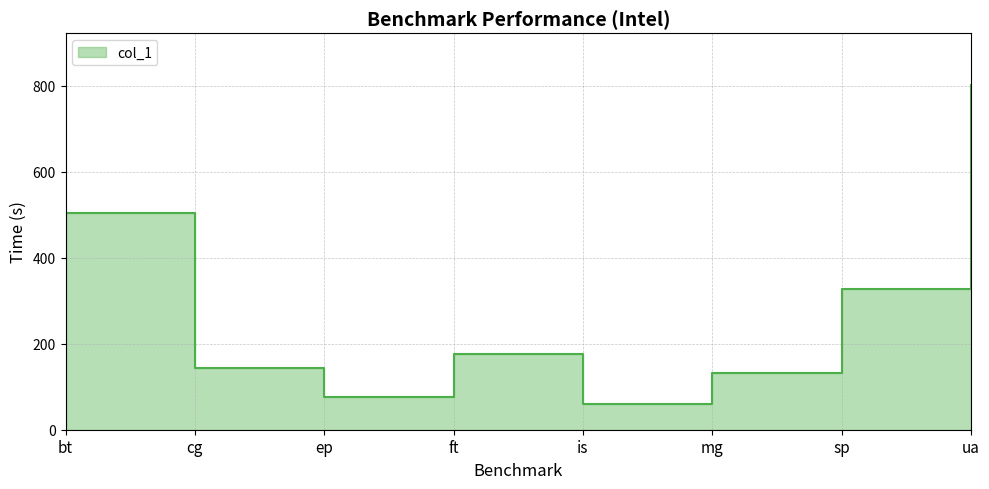

The value at bt is 503.0. True or false?

True